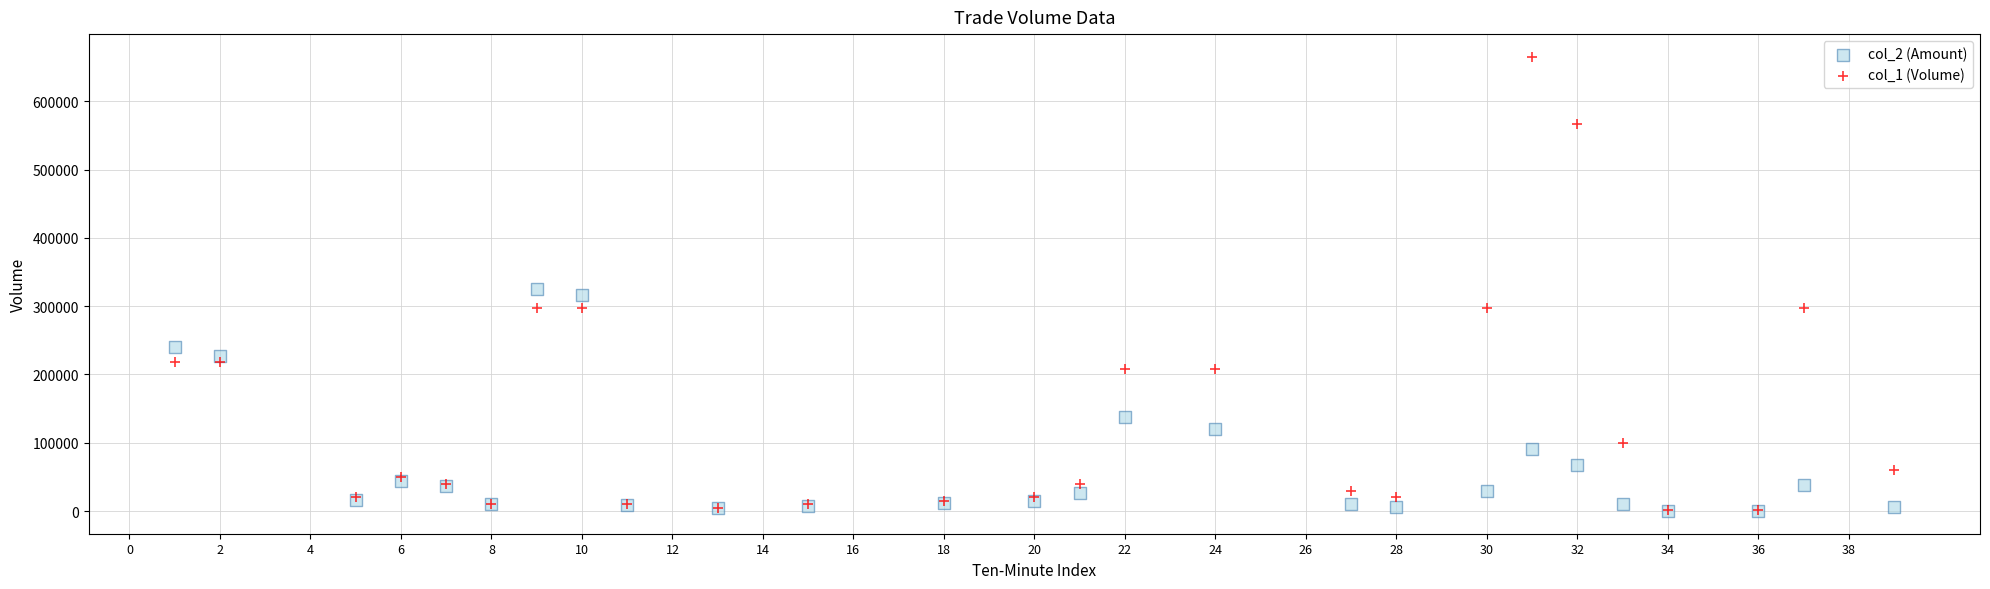

Which series reaches the maximum Y coordinate?

col_1 (Volume)